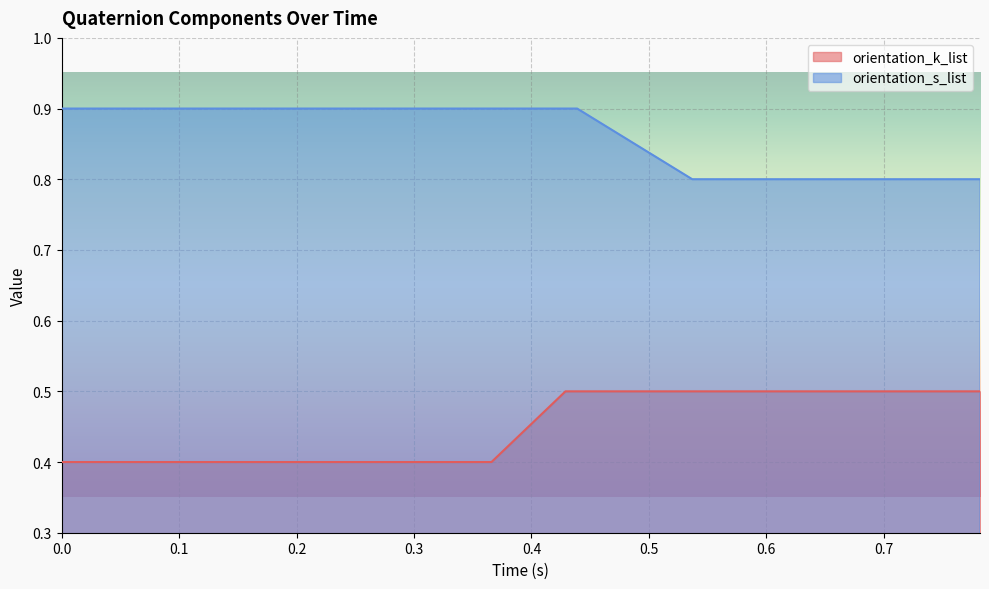

List the series in order of their overall mean, lowest first.

orientation_k_list, orientation_s_list